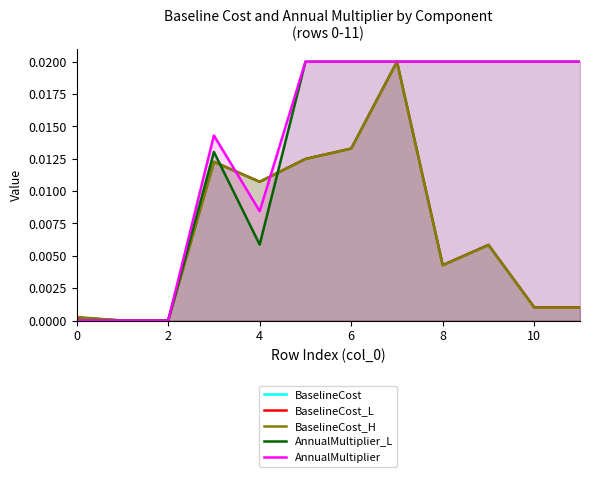

Rank the series by their maximum value, from highest to lowest.

BaselineCost, BaselineCost_L, BaselineCost_H, AnnualMultiplier_L, AnnualMultiplier